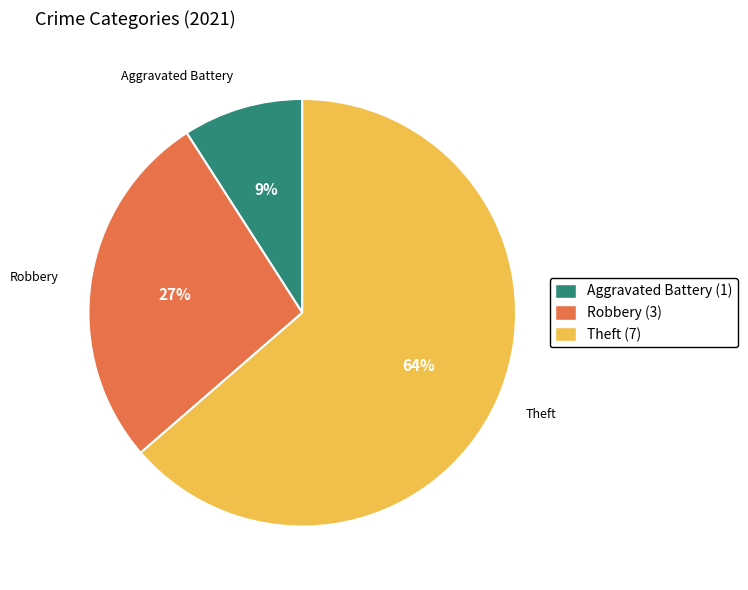

Does any single category account for the majority?

Yes